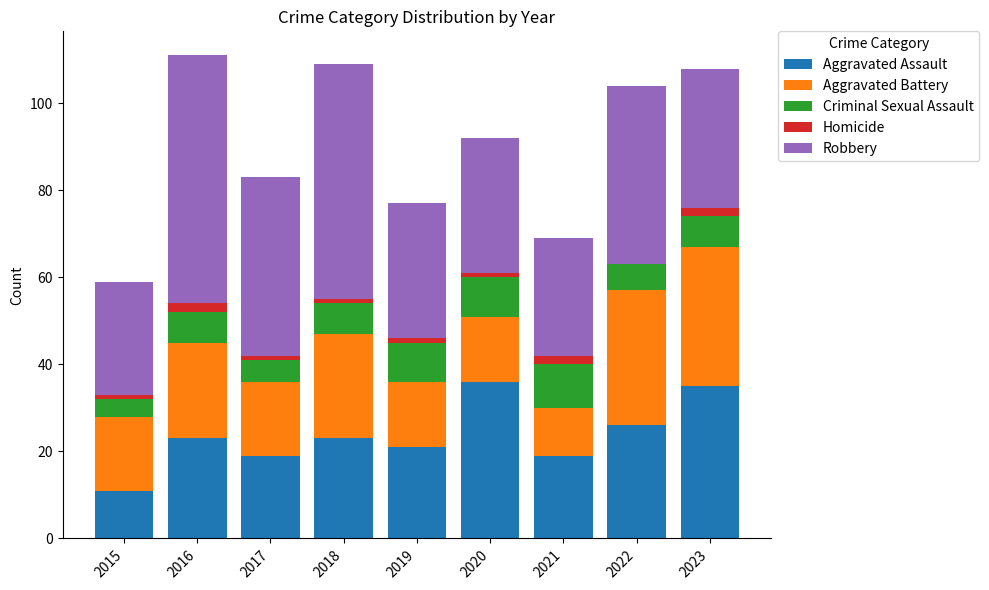

The Aggravated Assault series shows 11 at 2015. True or false?

True